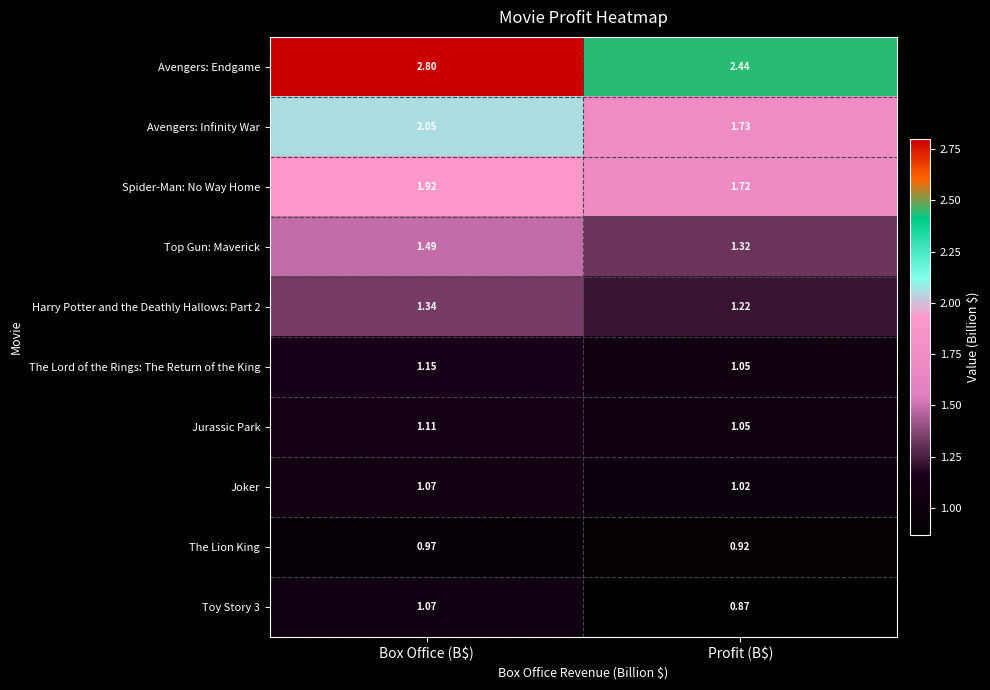

Which series has the largest range (max minus min)?

Avengers: Endgame